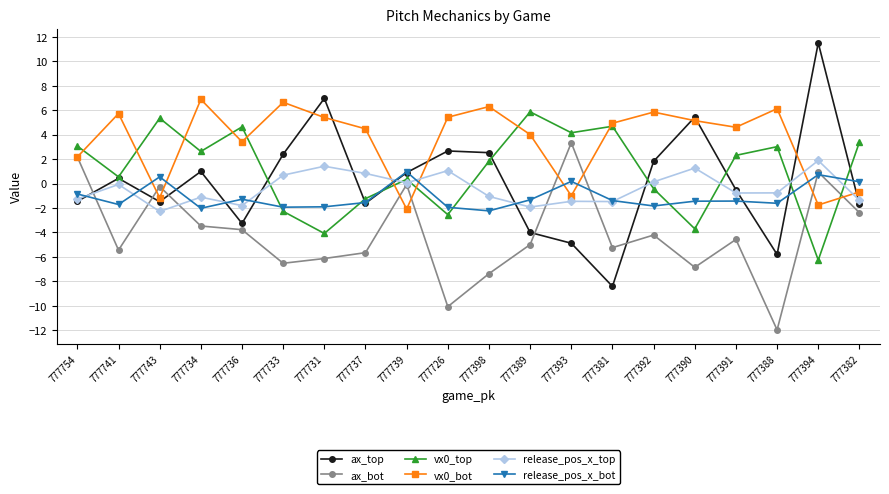

What are all the series names shown in the legend?

ax_top, ax_bot, vx0_top, vx0_bot, release_pos_x_top, release_pos_x_bot